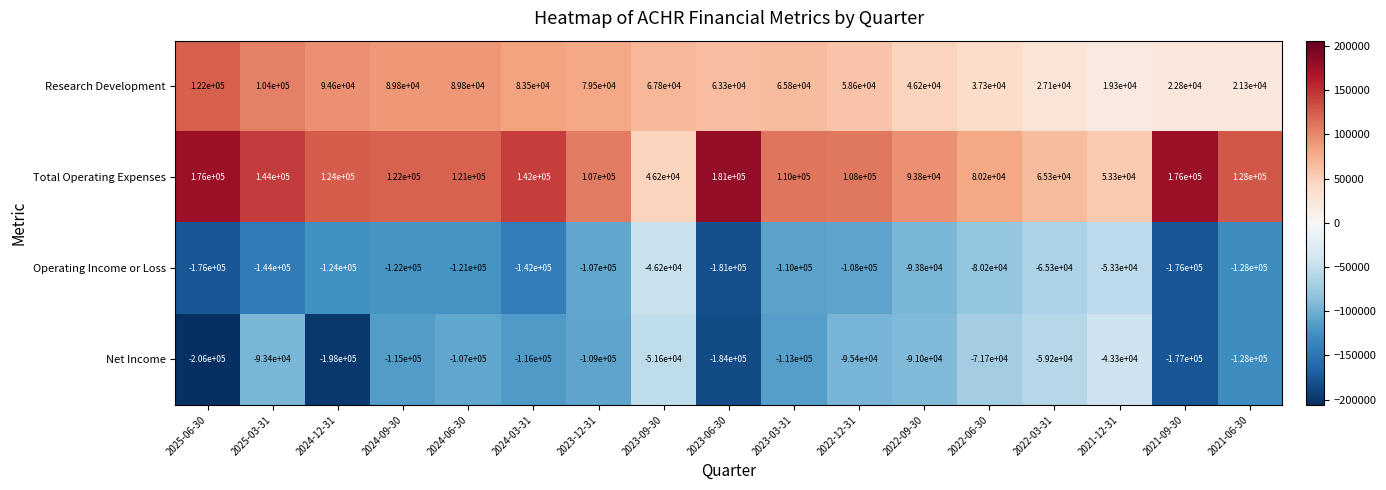

Rank the categories by Net Income value from lowest to highest.

2025-06-30, 2024-12-31, 2023-06-30, 2021-09-30, 2021-06-30, 2024-03-31, 2024-09-30, 2023-03-31, 2023-12-31, 2024-06-30, 2022-12-31, 2025-03-31, 2022-09-30, 2022-06-30, 2022-03-31, 2023-09-30, 2021-12-31